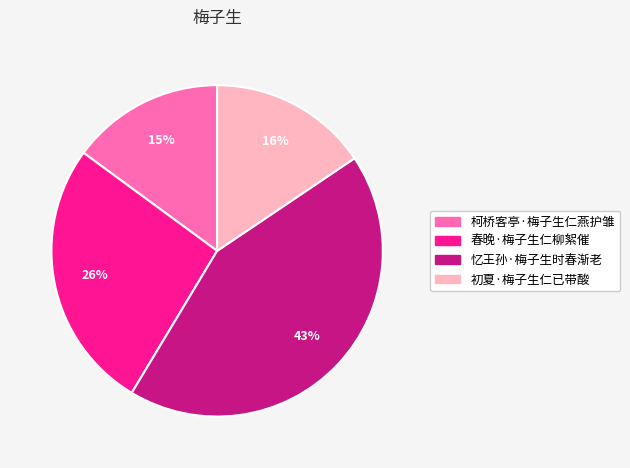

How many segments does this pie chart have?

4